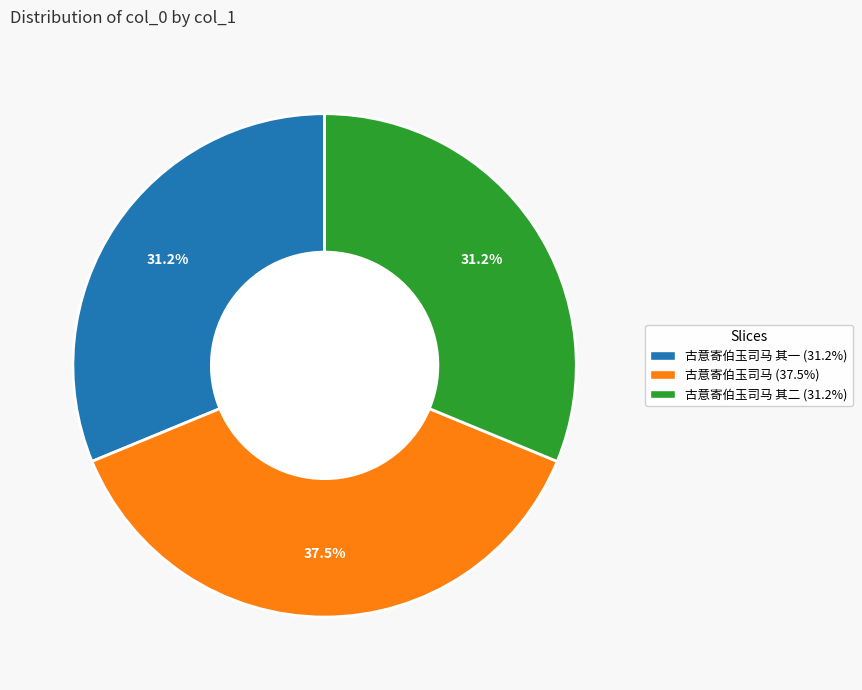

Is there a majority slice in this chart?

No